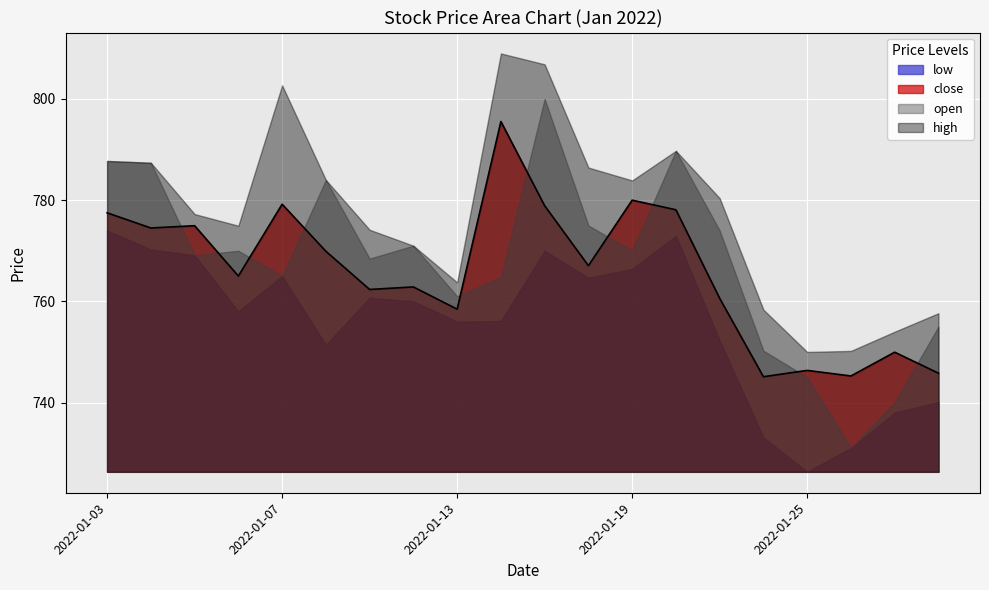

True or false: close has a value of 795.5 at 2022-01-14.

True